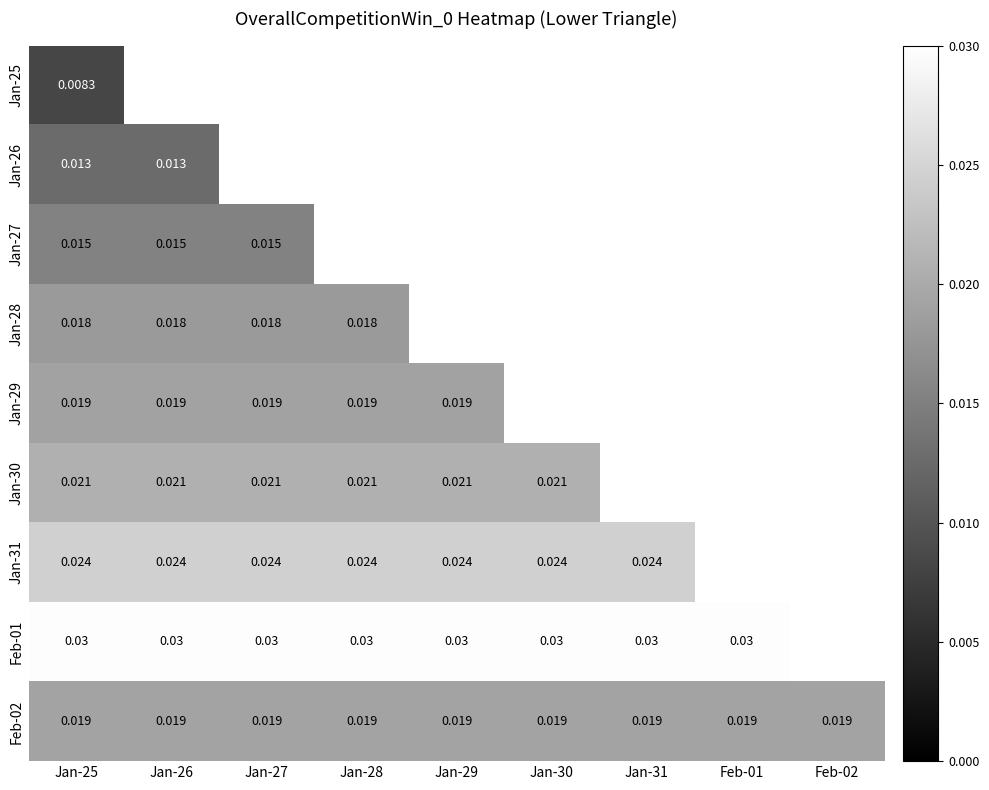

How many data points in Jan-31 are above 0?

7